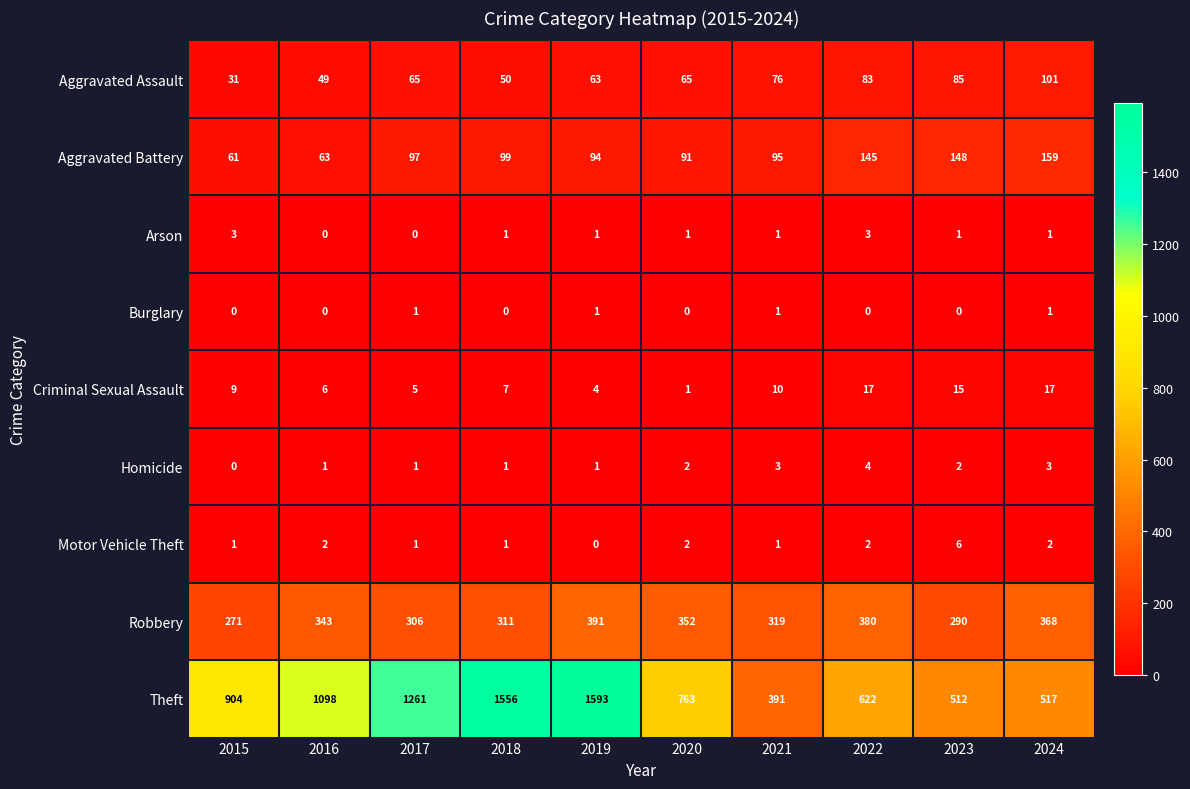

What is the difference between the second highest and minimum values in the Homicide series?

3